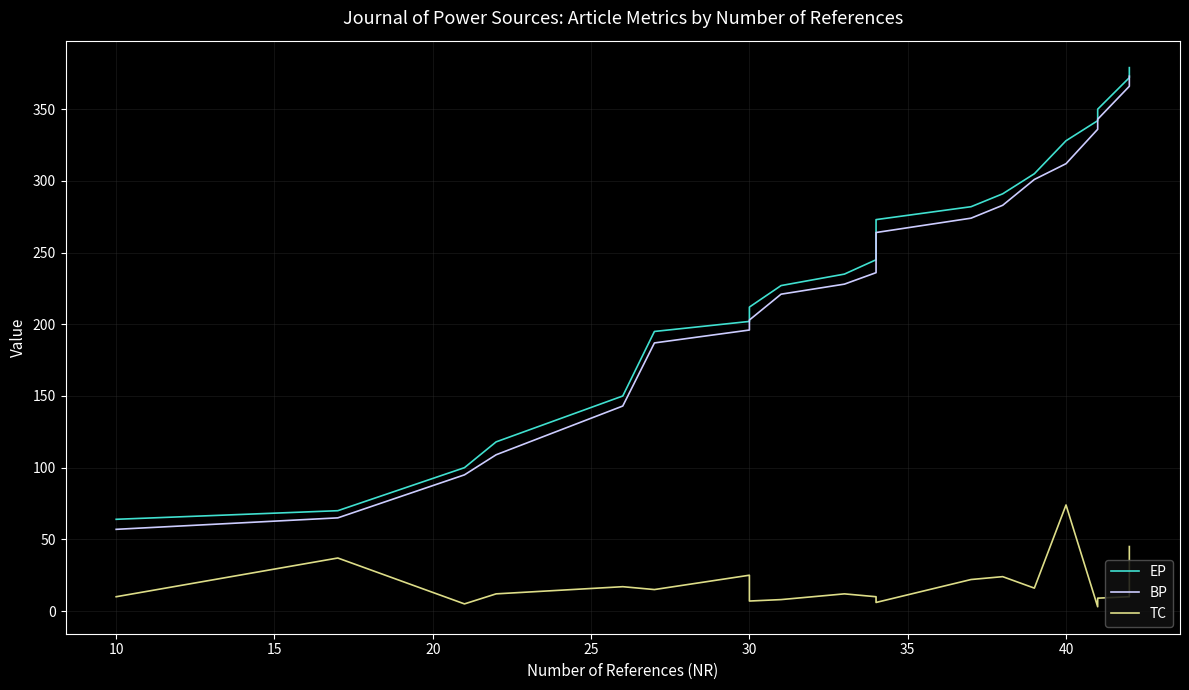

Is it true that BP equals 33 at 20?

False